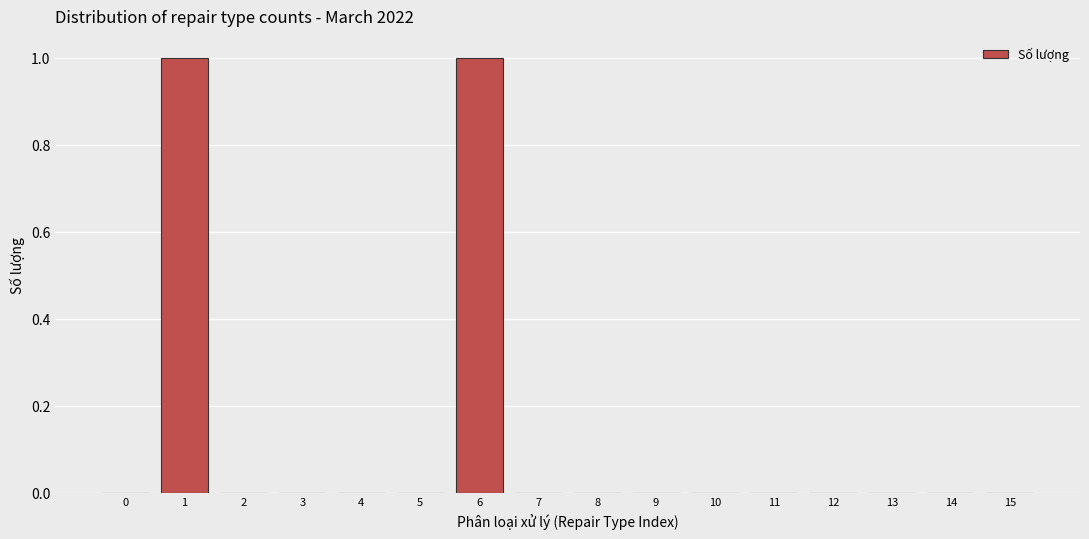

Reading left to right, list all the values displayed in this chart.

0=0	1=1	2=0	3=0	4=0	5=0	6=1	7=0	8=0	9=0	10=0	11=0	12=0	13=0	14=0	15=0